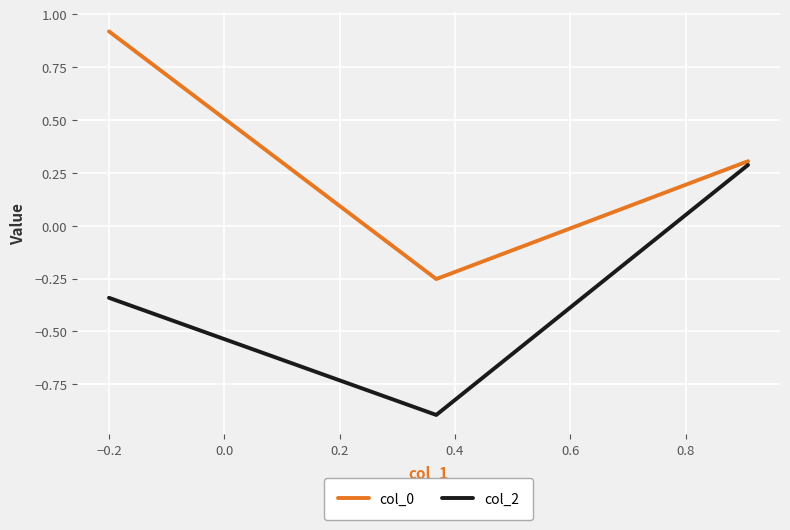

Which series has the largest total across all categories?

col_0